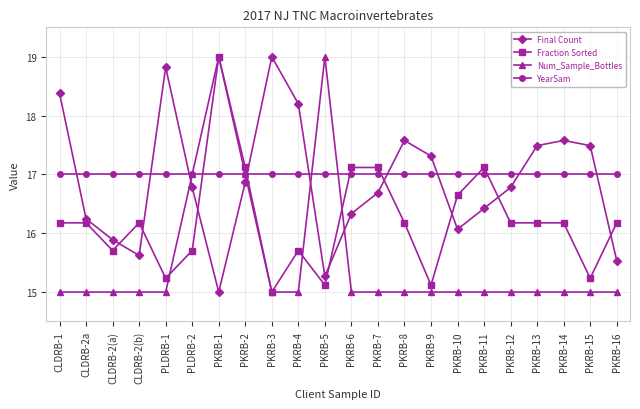

Is this an area chart (filled region under the line)?

No